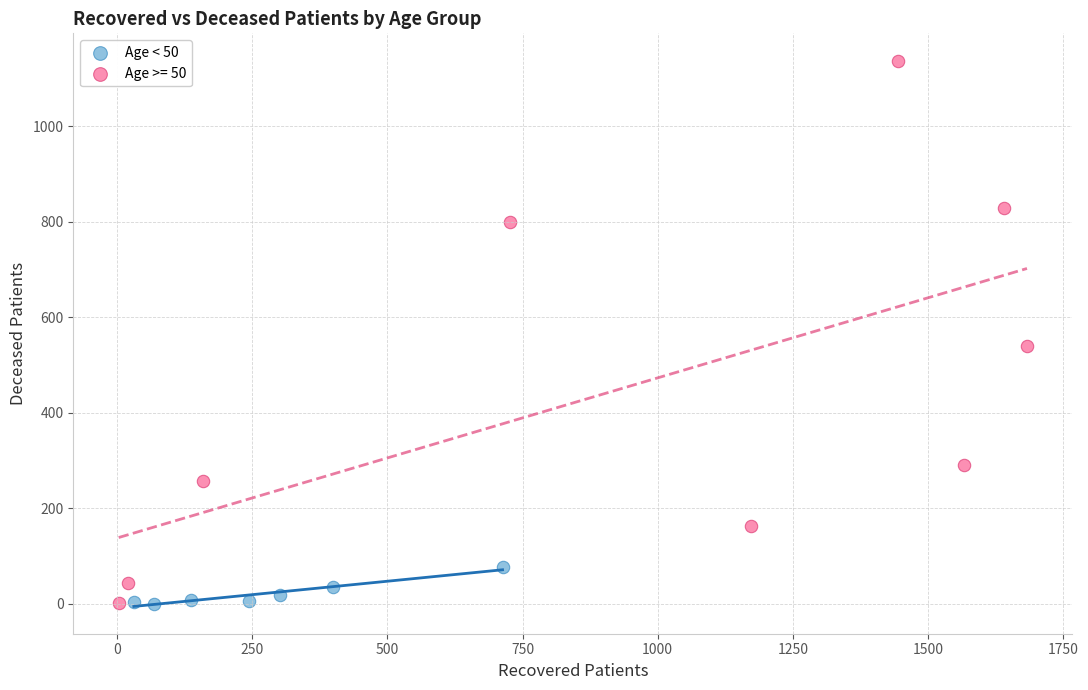

Which series has the largest Y range (max minus min)?

Age >= 50